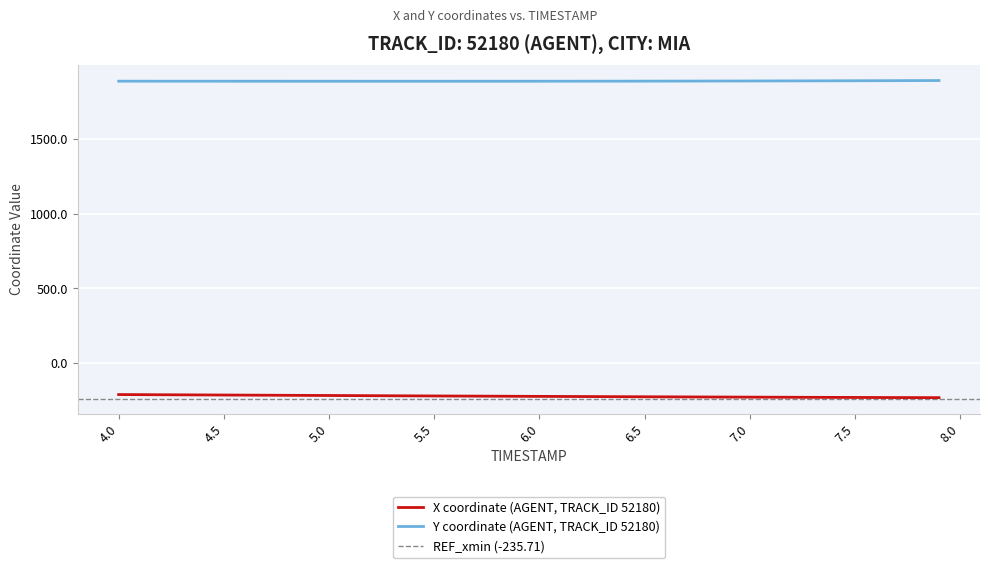

How many distinct data groups are displayed?

2